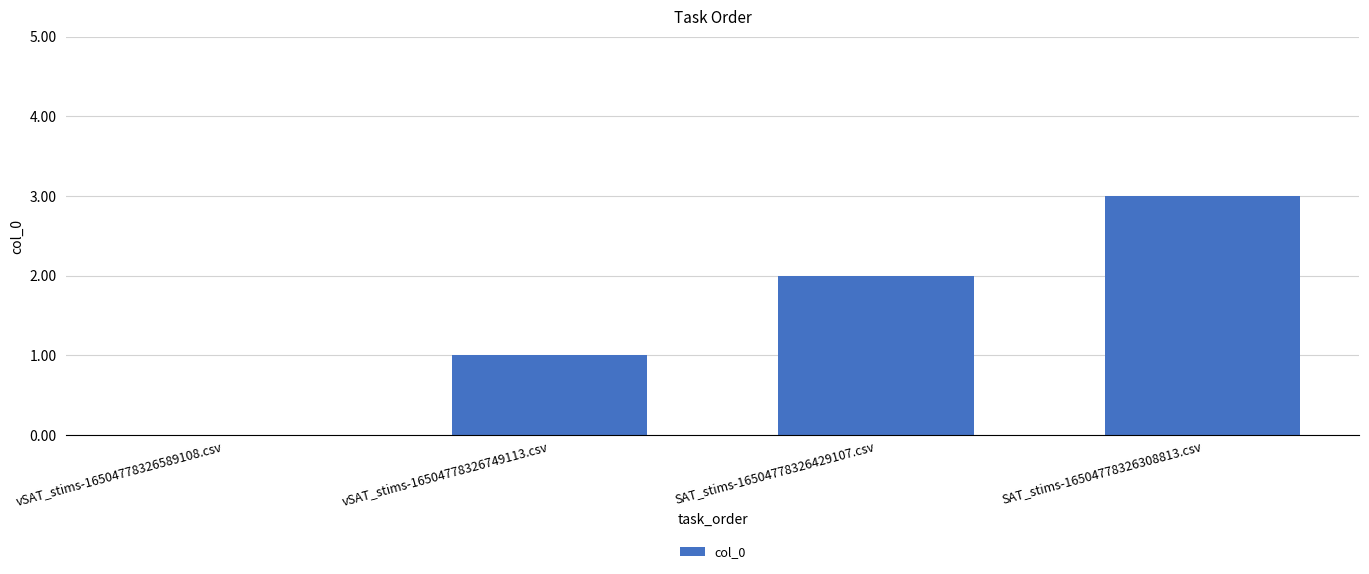

Are the bars horizontal?

No